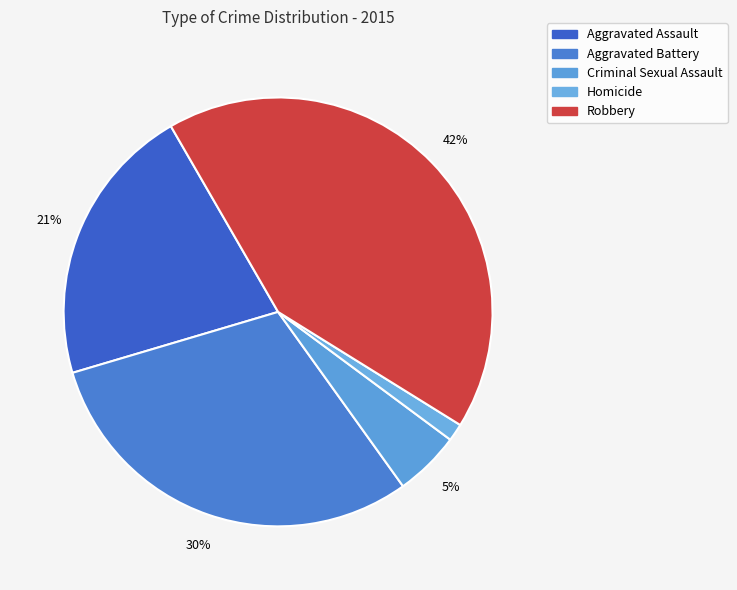

Between Homicide and Aggravated Battery, which is larger?

Aggravated Battery